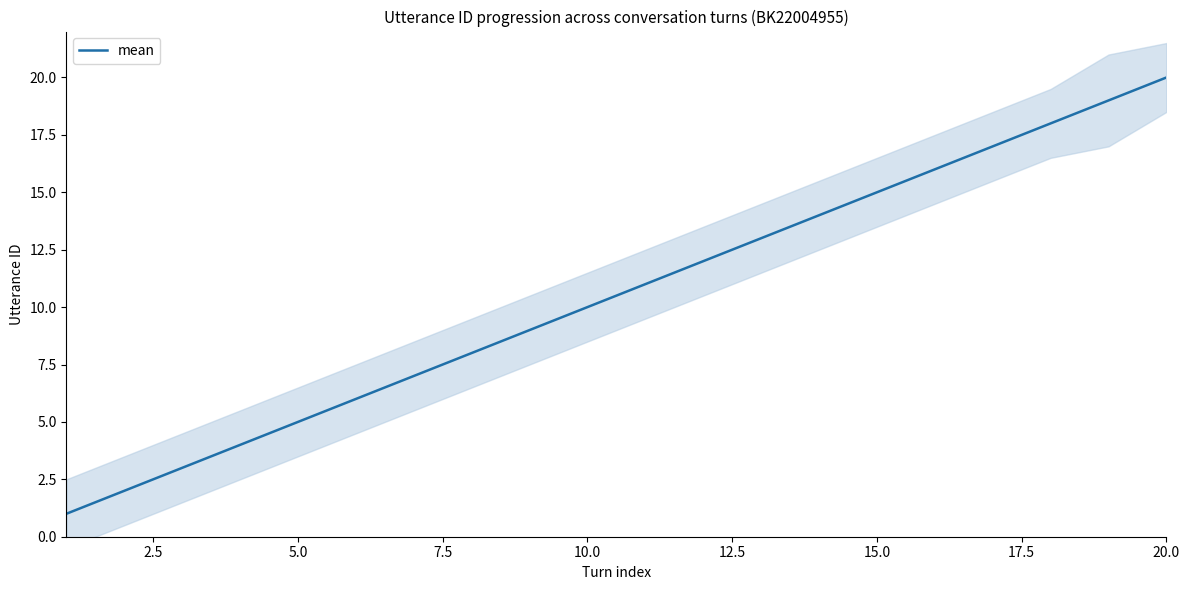

How many values are below 11?

10